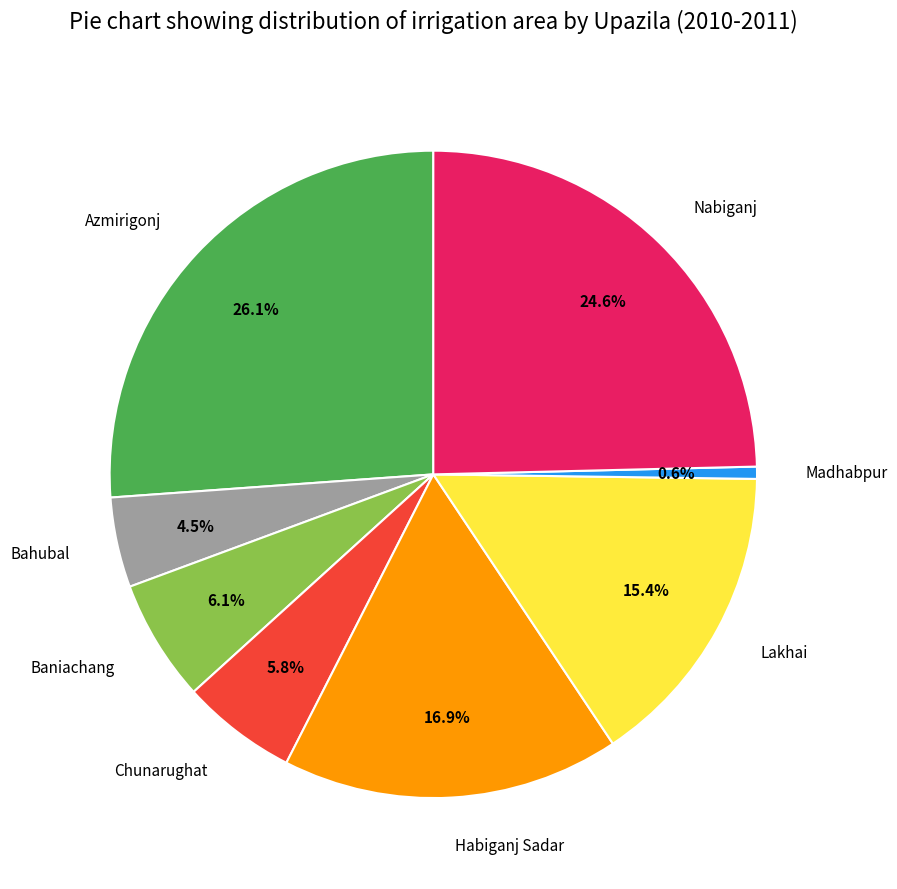

Combined, what portion of the pie is Chunarughat and Baniachang?

11.9%